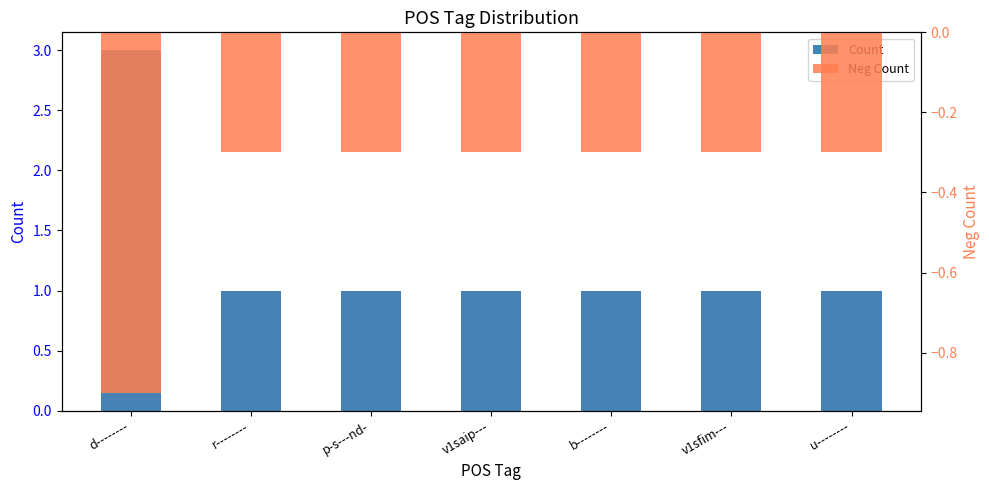

Which series has the largest total across all categories?

Count